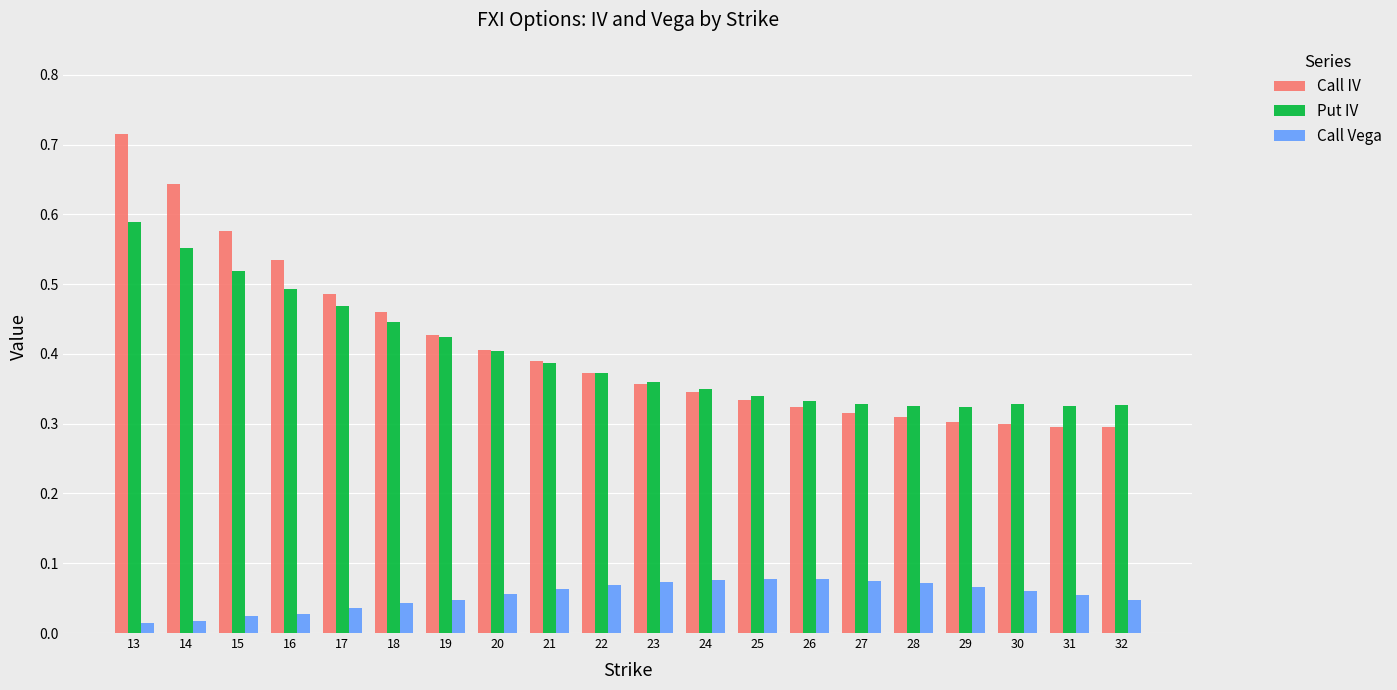

True or false: Call IV has a value of 0.2 at 15.

False